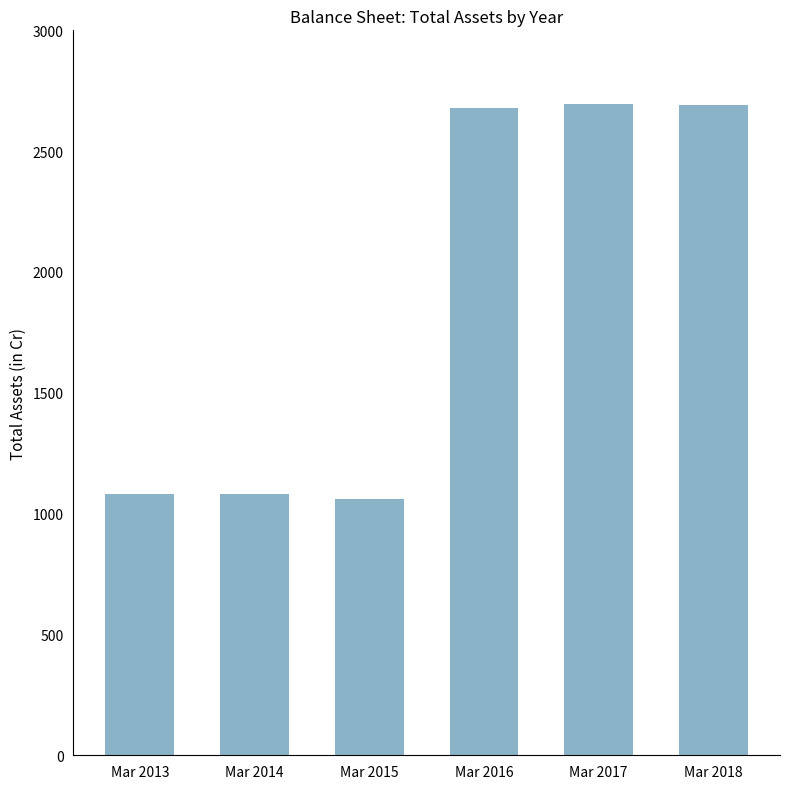

What is the sum of all values?

11284